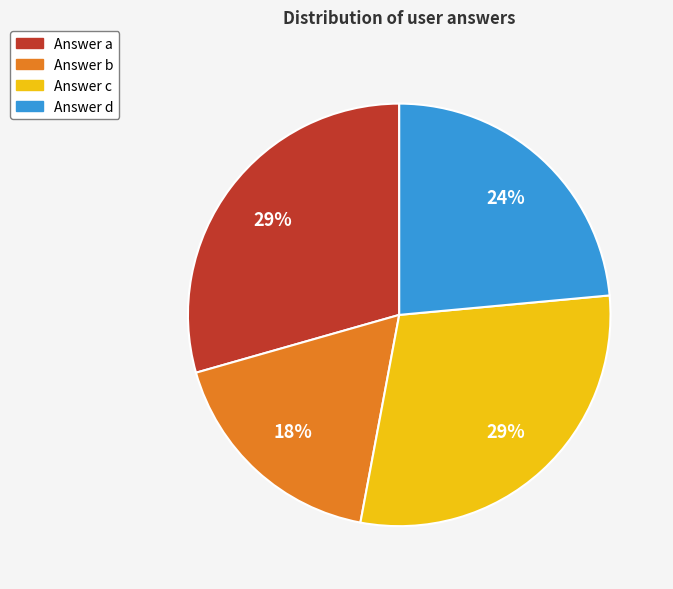

To the nearest percent, what is the average slice percentage?

25%